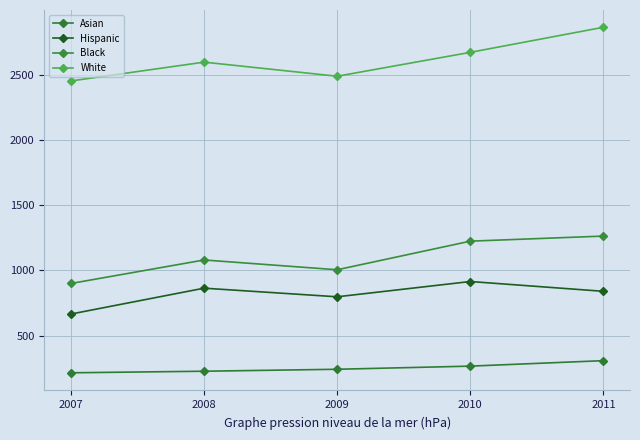

Rank the series by their maximum value, from lowest to highest.

Asian, Hispanic, Black, White